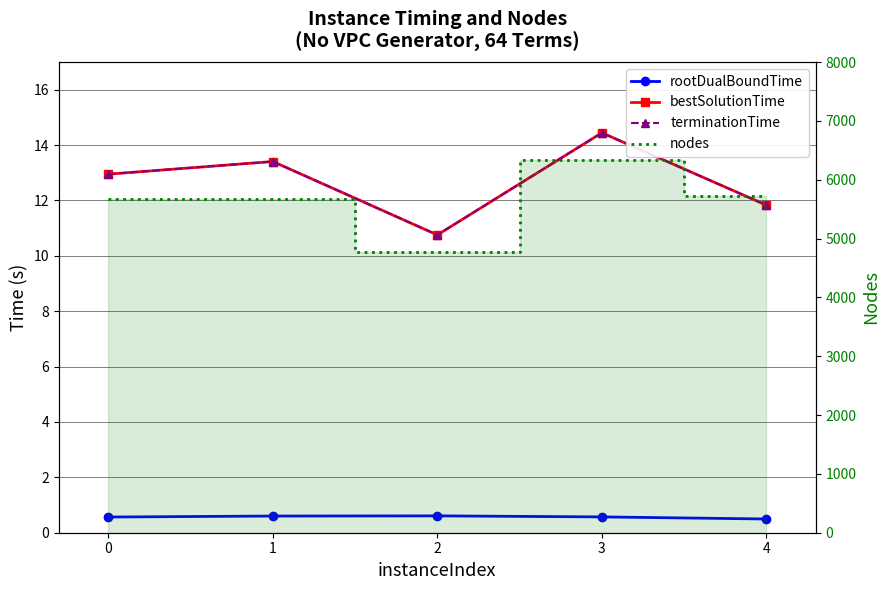

Reading left to right, transcribe all the data shown in this chart.

rootDualBoundTime: 0=0.6	1=0.6	2=0.6	3=0.6	4=0.5
bestSolutionTime: 0=13.0	1=13.4	2=10.8	3=14.4	4=11.8
terminationTime: 0=13.0	1=13.4	2=10.8	3=14.4	4=11.8
nodes: 0=5666.0	1=5666.0	2=4771.0	3=6327.0	4=5722.0